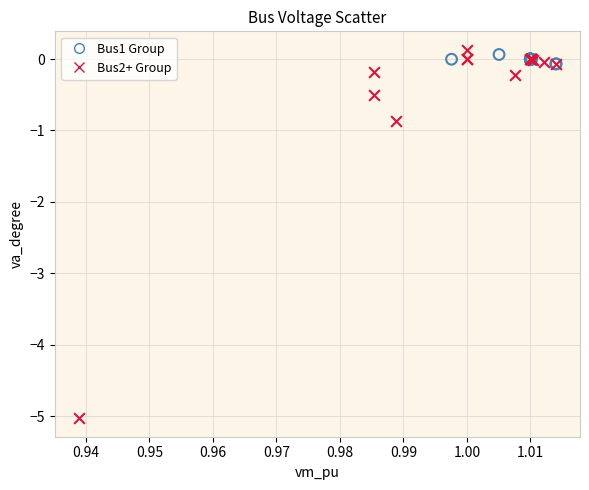

What are all the series names shown in the legend?

Bus1 Group, Bus2+ Group